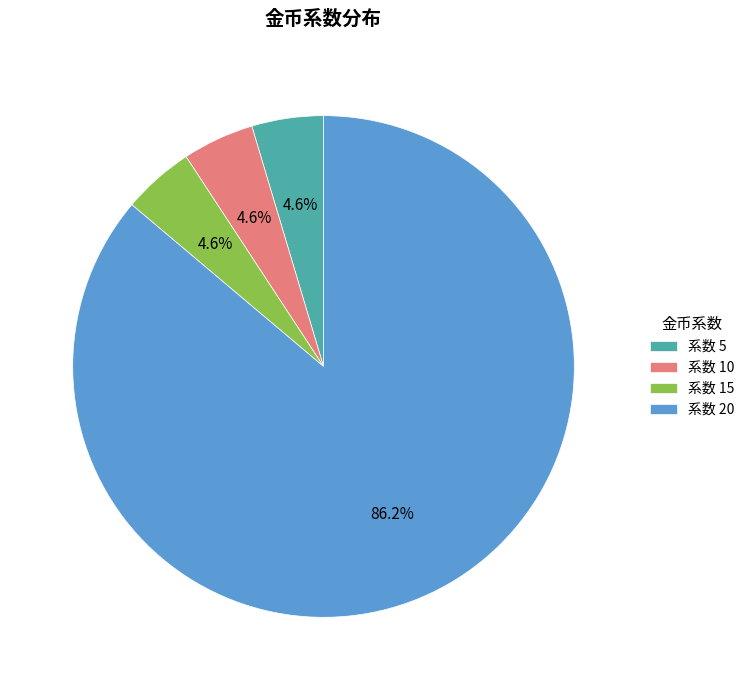

What is the ratio of the value at 系数 20 to the value at 系数 5?

18.7